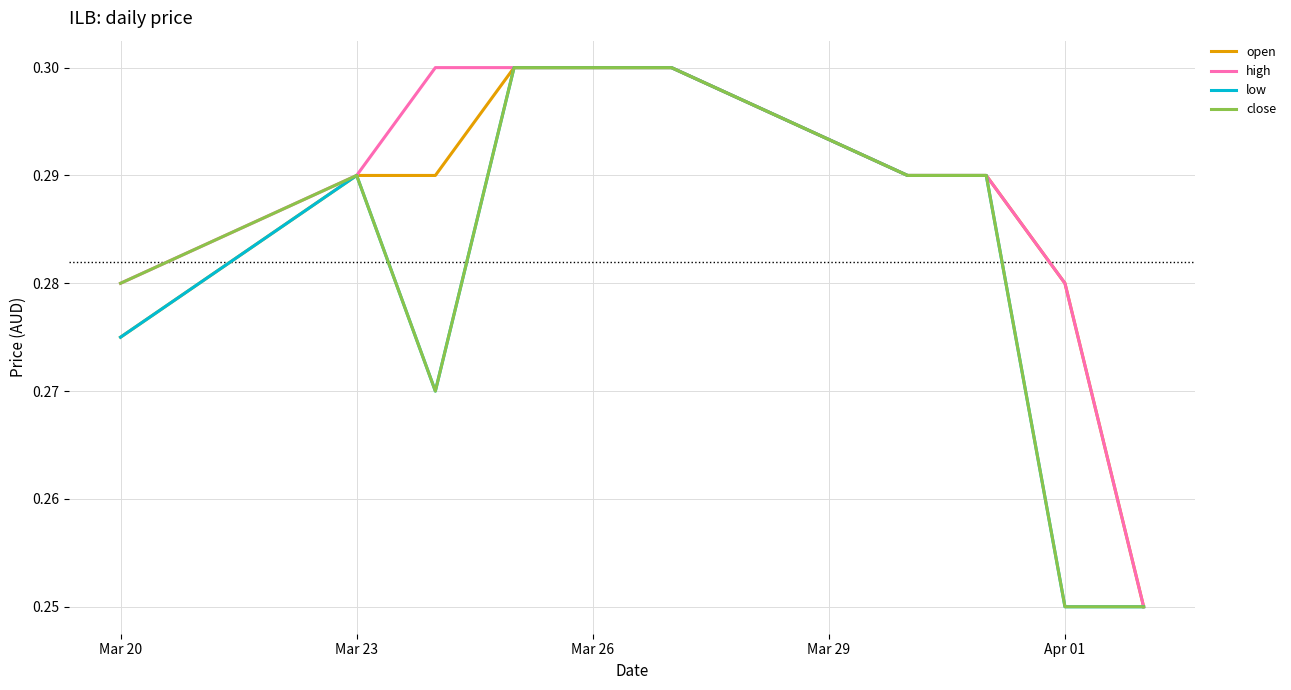

How many lines are shown in the chart?

4